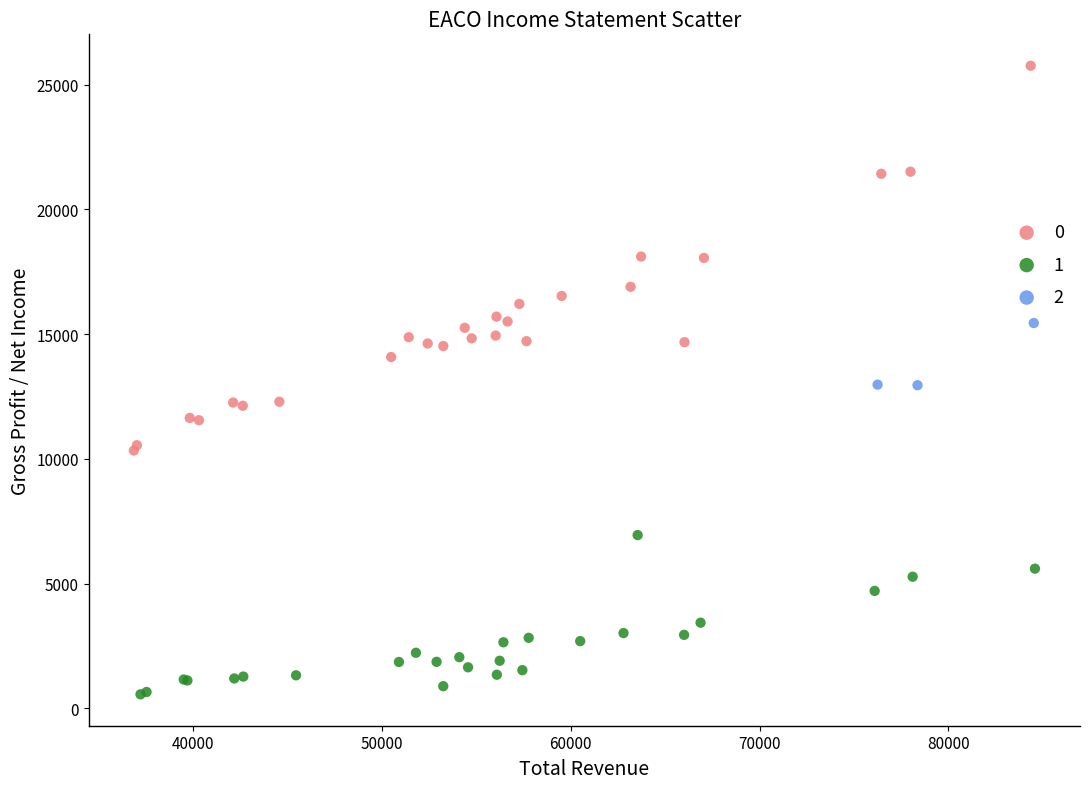

What are all the series names shown in the legend?

0, 1, 2